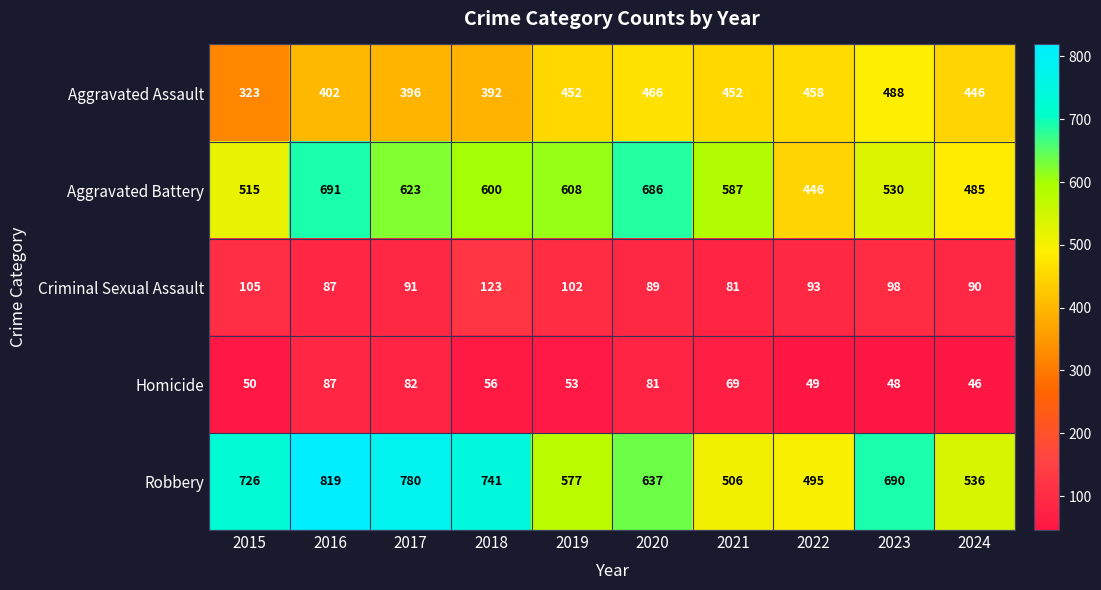

Which label corresponds to the smallest value in the chart?

2024